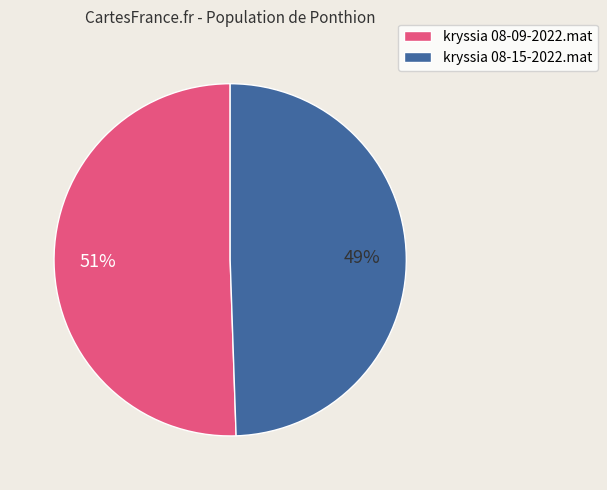

Count the number of slices in the pie.

2